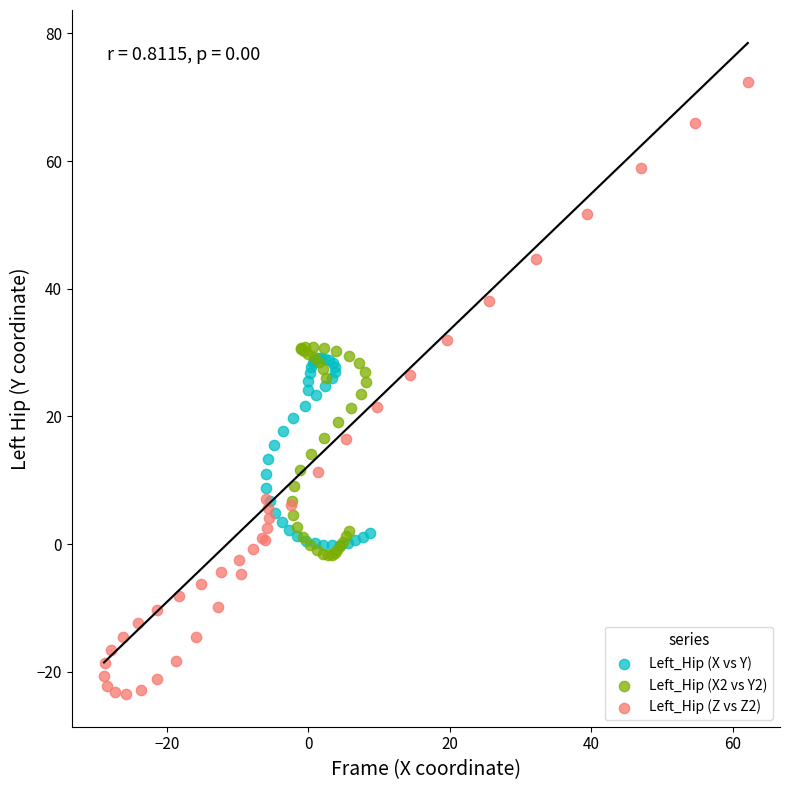

What are all the series names shown in the legend?

Left_Hip (X vs Y), Left_Hip (X2 vs Y2), Left_Hip (Z vs Z2)